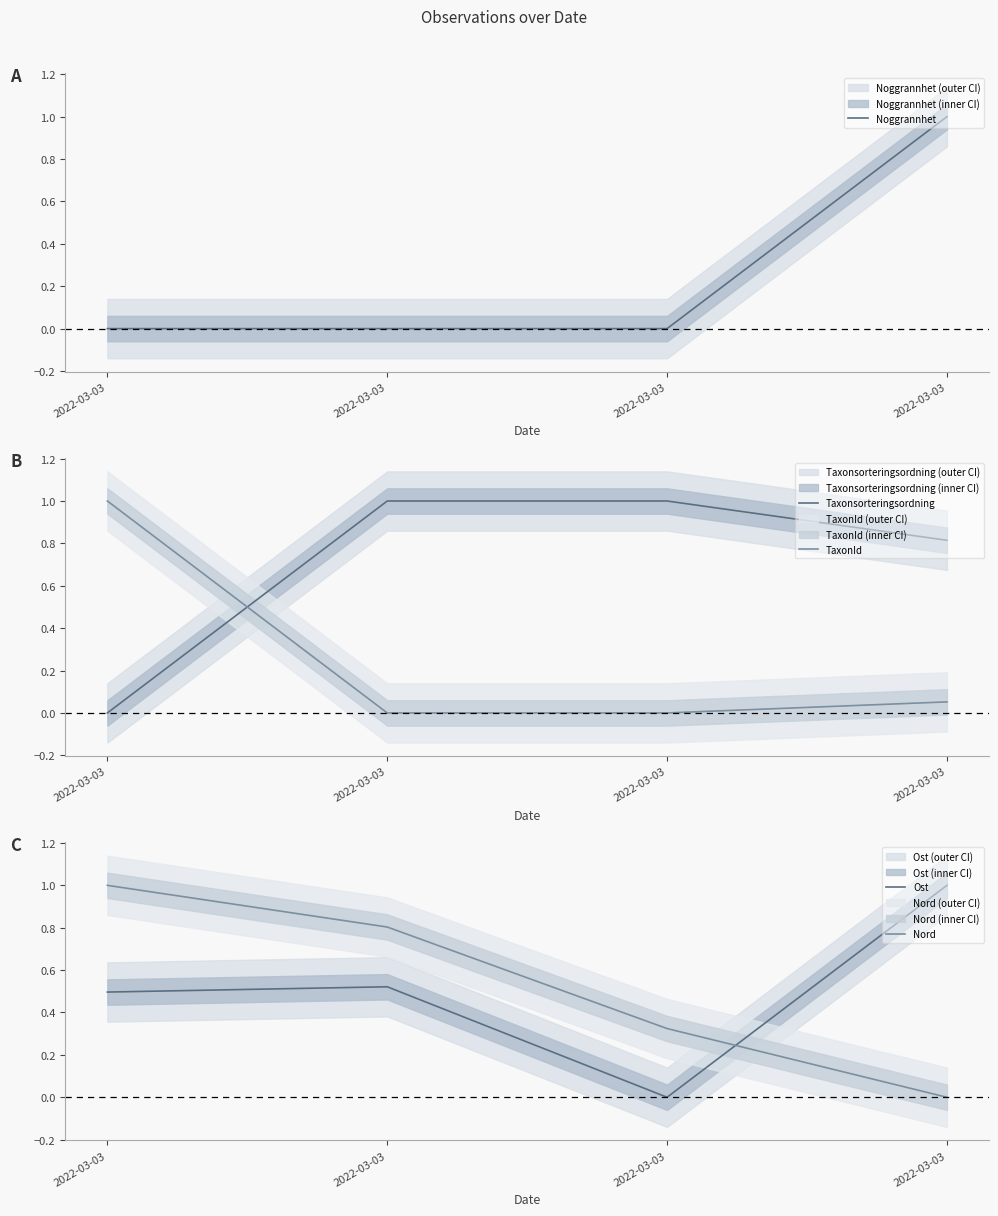

What is the difference between the maximum and minimum values in the Ost series?

1.0